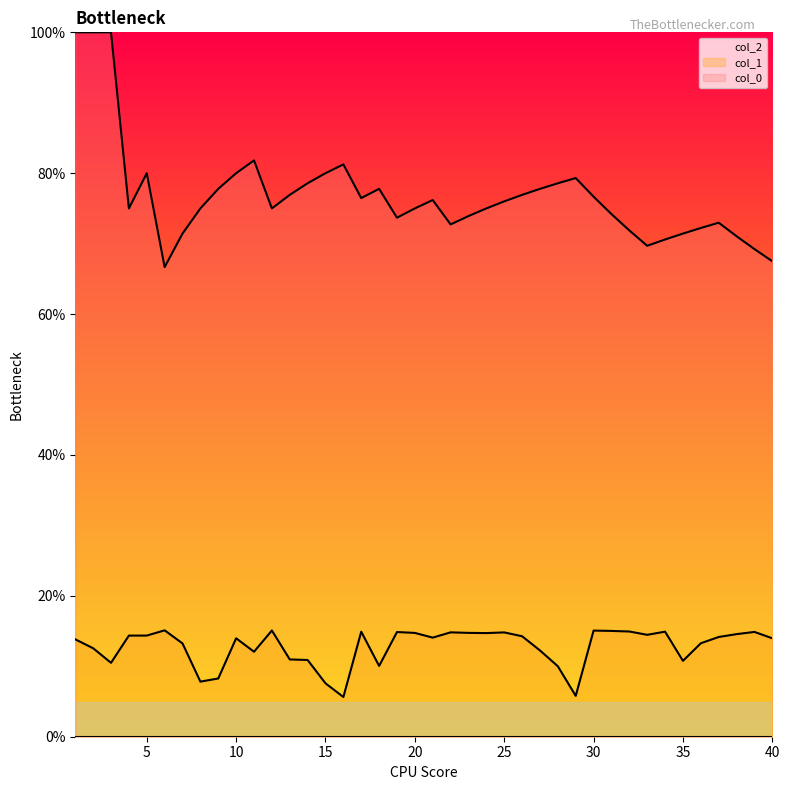

Reading left to right, extract all data points from this chart.

col_1: 13.8	12.6	10.5	14.4	14.4	15.1	13.2	7.8	8.3	14.0	12.1	15.1	11.0	10.9	7.6	5.6	14.9	10.1	14.9	14.7	14.1	14.8	14.7	14.7	14.8	14.3	12.3	10.0	5.8	15.1	15.0	14.9	14.5	14.9	10.8	13.3	14.2	14.6	14.9	14.0
col_0: 100.0	100.0	100.0	75.0	80.0	66.7	71.4	75.0	77.8	80.0	81.8	75.0	76.9	78.6	80.0	81.2	76.5	77.8	73.7	75.0	76.2	72.7	73.9	75.0	76.0	76.9	77.8	78.6	79.3	76.7	74.2	71.9	69.7	70.6	71.4	72.2	73.0	71.1	69.2	67.5